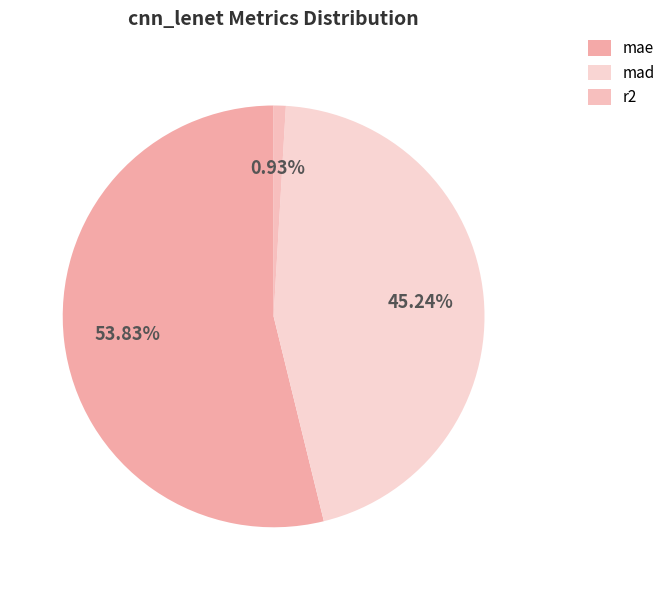

What percentage do mad and mae together represent?

99.1%